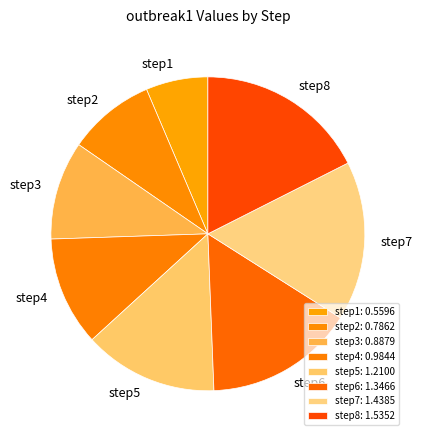

How many segments does this pie chart have?

8